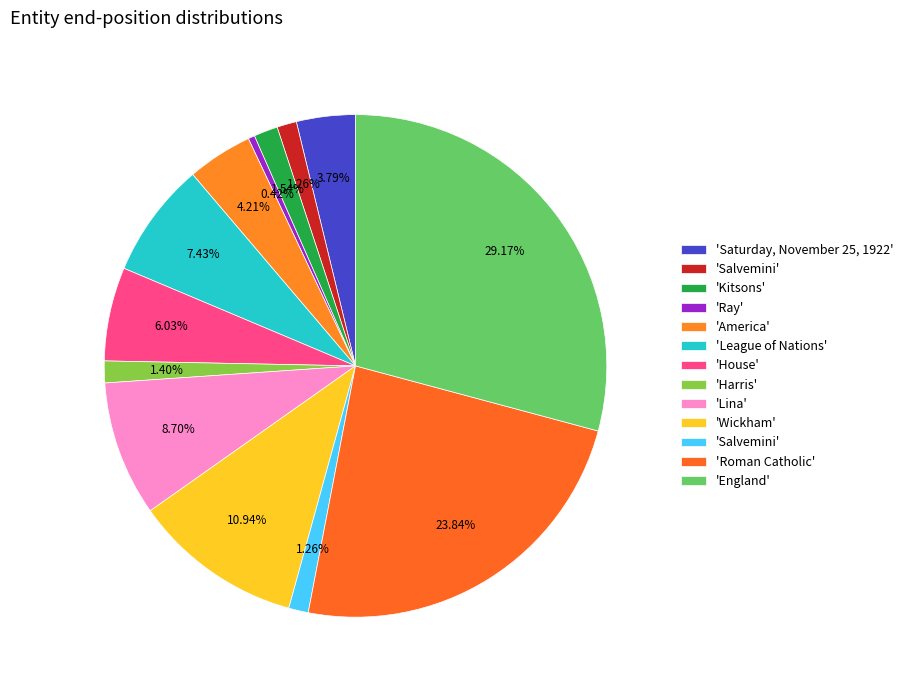

Which category has the smallest portion of the pie?

Ray